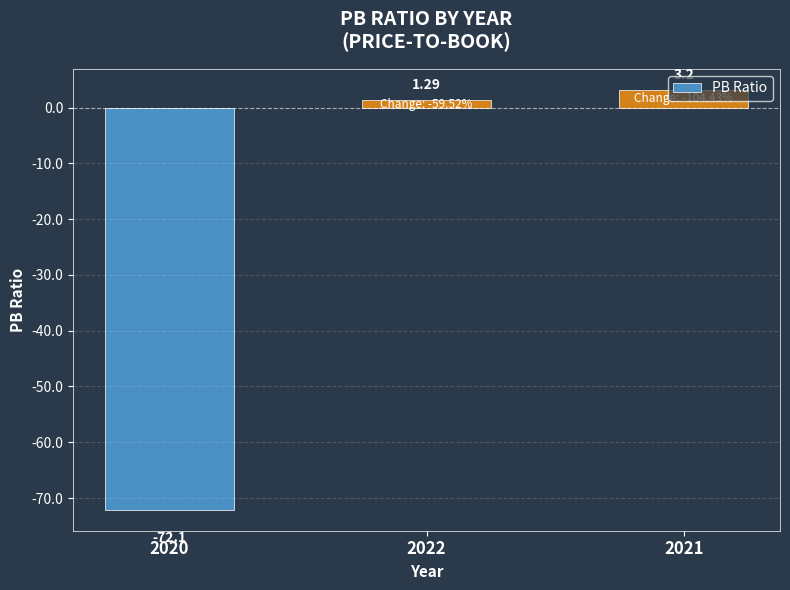

What is the label of the 3rd bar from the right?

2020